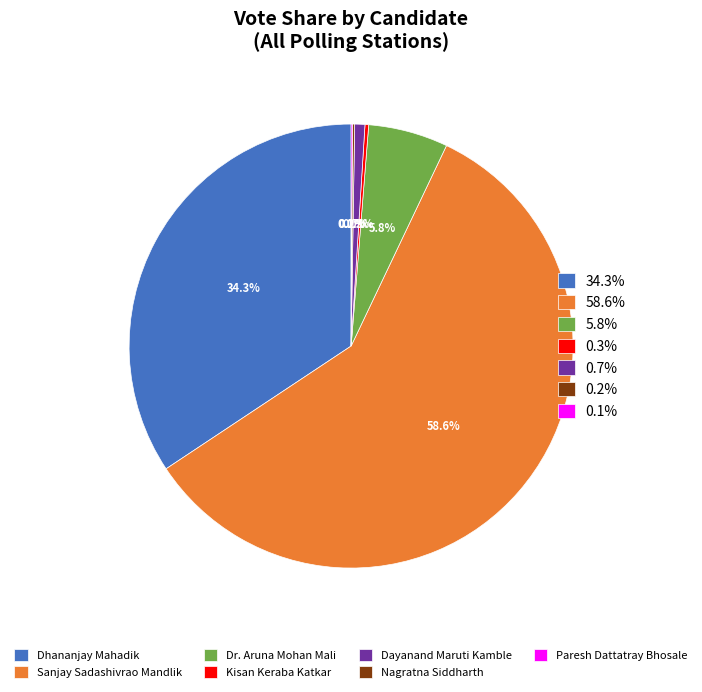

Does any single category account for the majority?

Yes